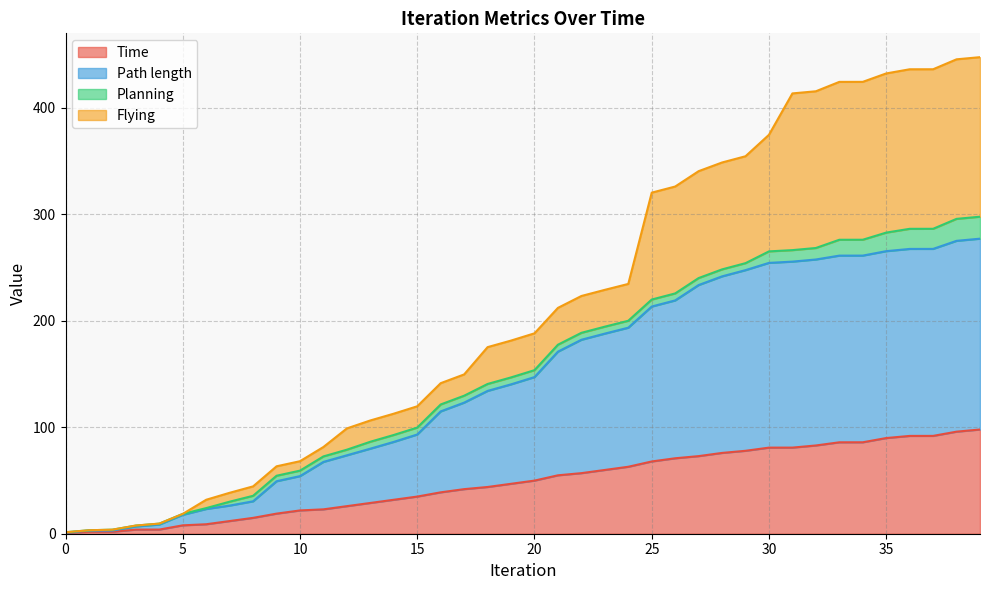

What is the value of the Path length point at the 2nd from the left?

2.9